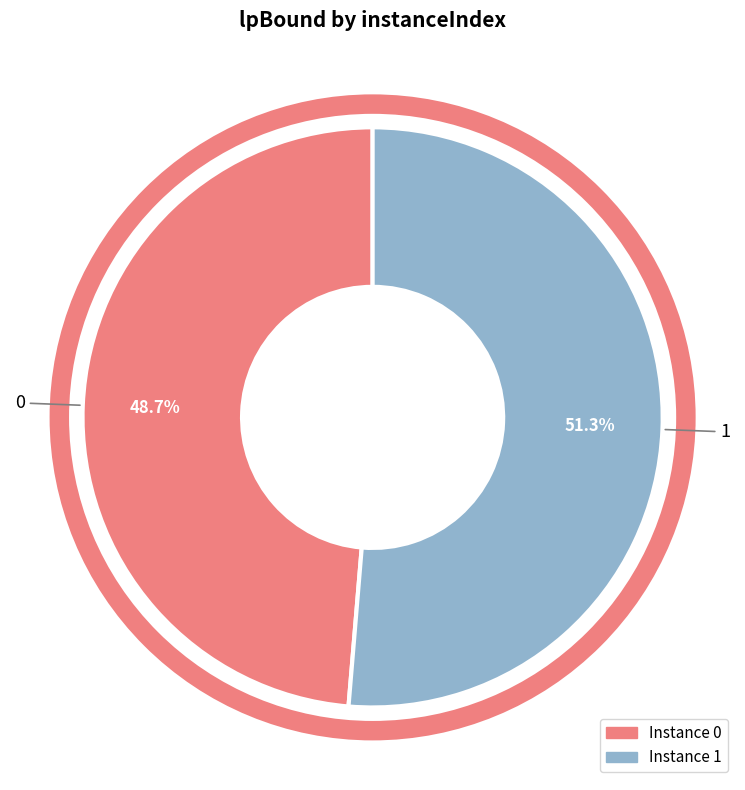

Is there any slice that represents more than half of the pie?

Yes